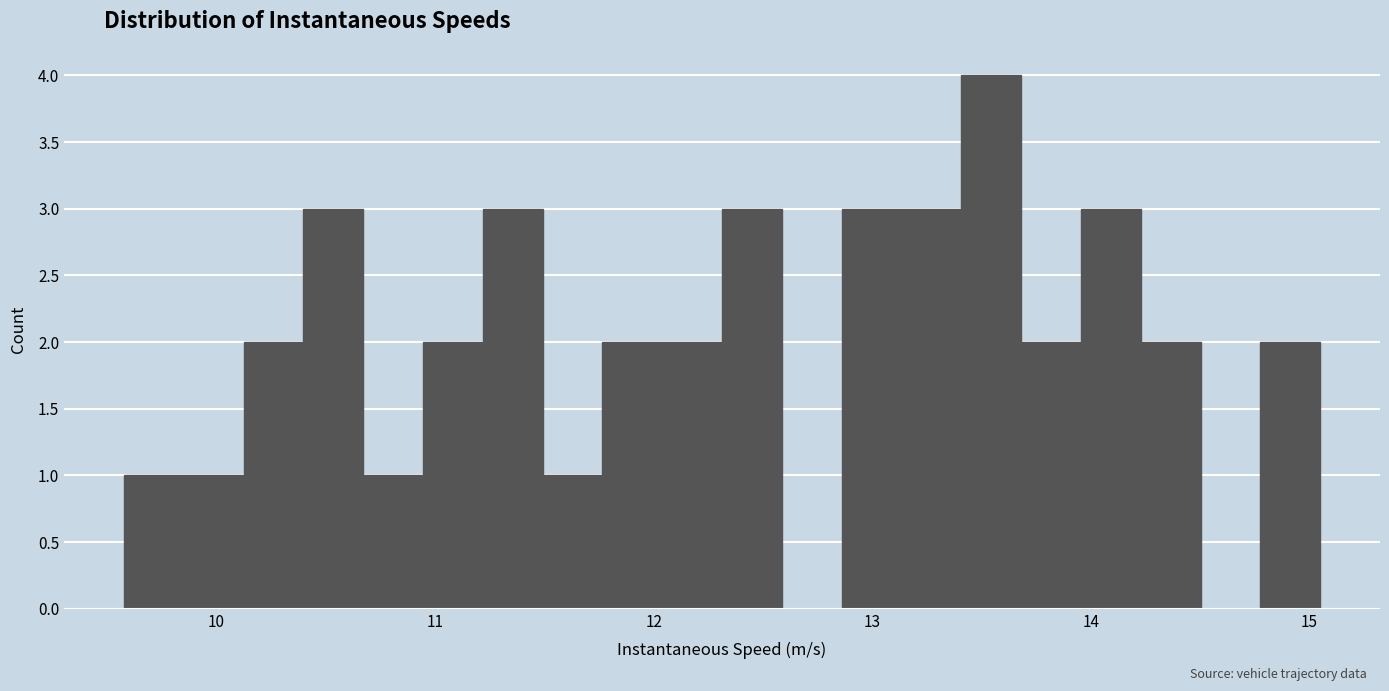

Around what value on the x-axis is the tallest bar? Give the approximate position of its centre, as read against the axis.

13.5